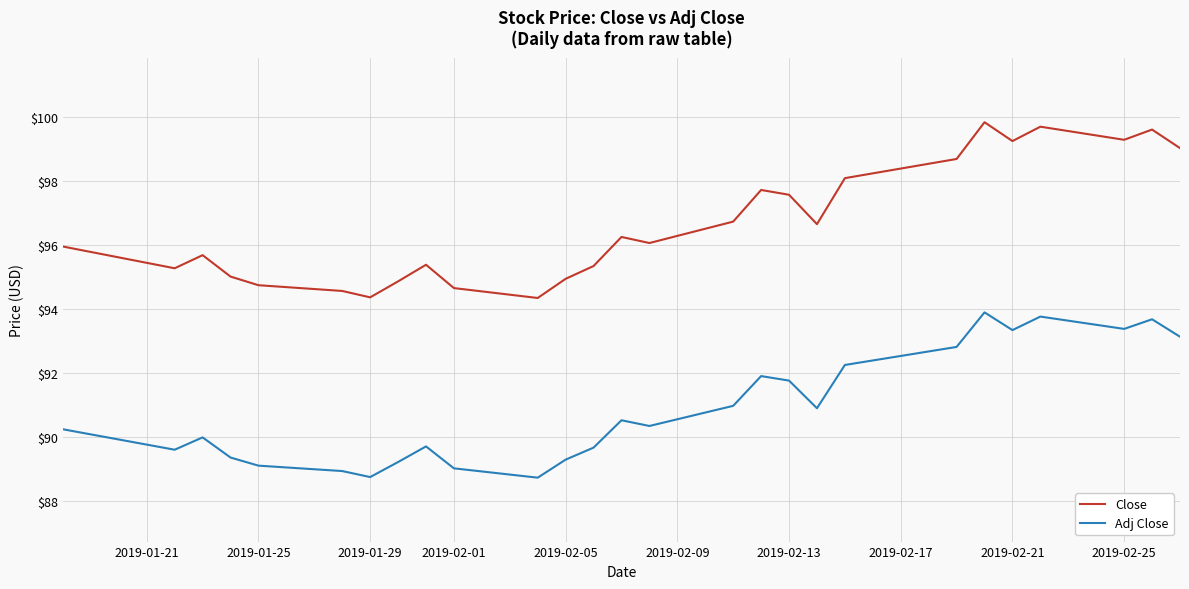

True or false: Close and Adj Close cross at least once.

False